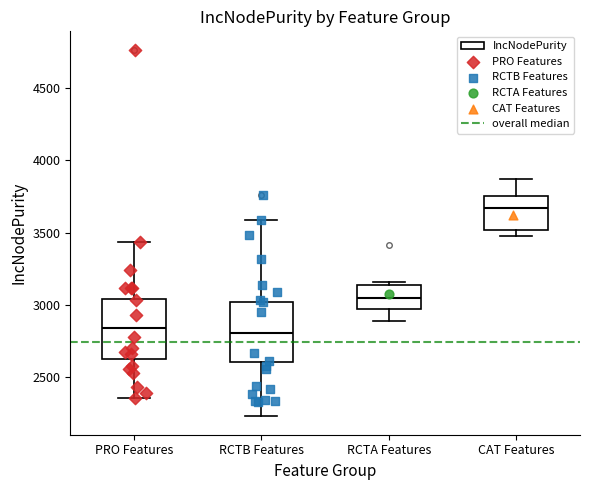

Where is the upper edge of the box for PRO Features on the y-axis? The values are not printed on the chart, so give them approximately, as read against the axis.

3050